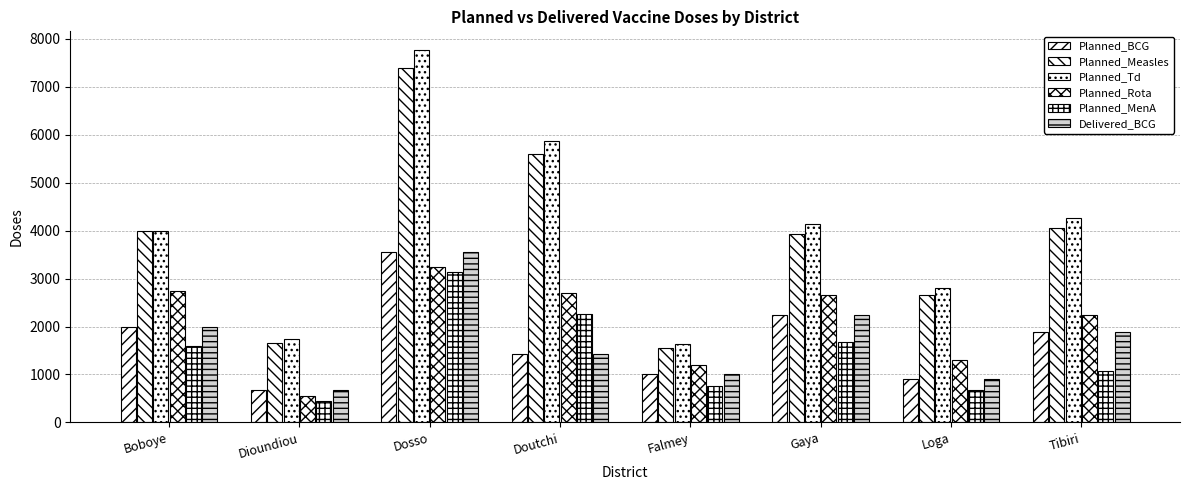

Which series changed the most between Falmey and Loga?

Planned_Td